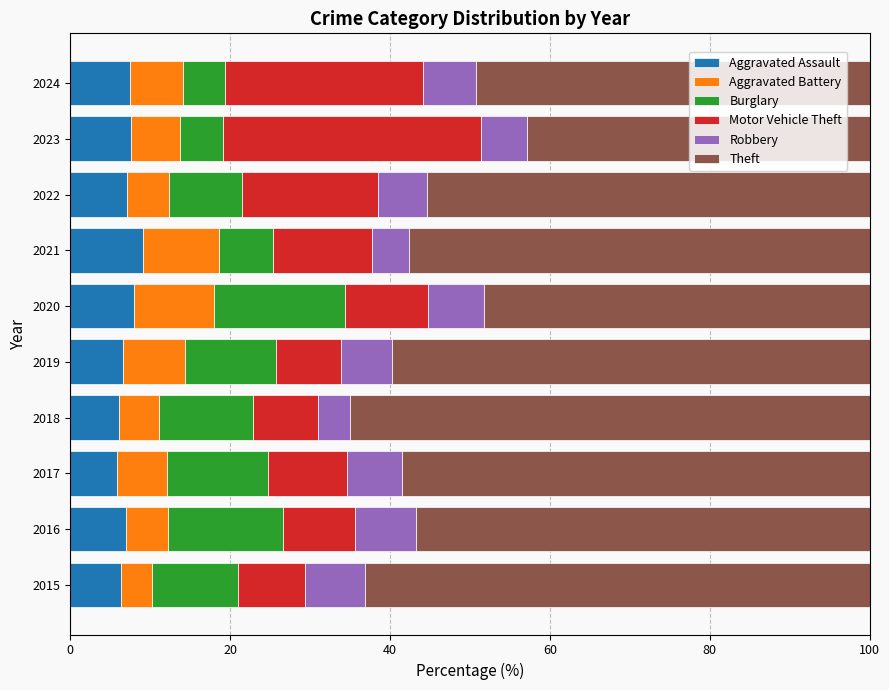

What is the lowest value of the Aggravated Assault series?

5.8